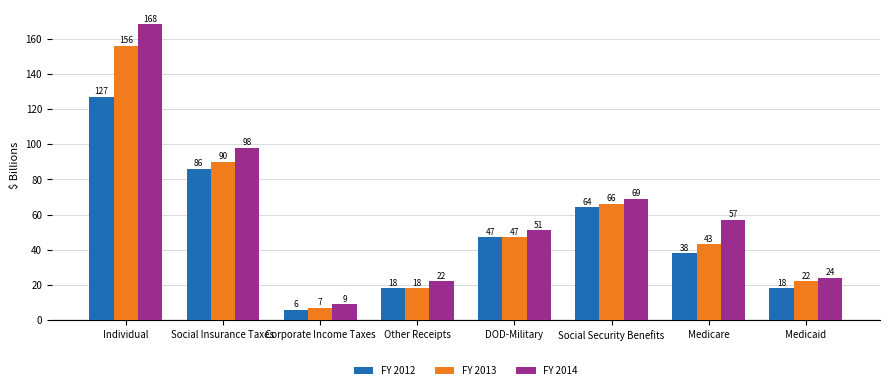

Reading left to right, extract all data points from this chart.

FY 2012: Individual=127	Social Insurance Taxes=86	Corporate Income Taxes=6	Other Receipts=18	DOD-Military=47	Social Security Benefits=64	Medicare=38	Medicaid=18
FY 2013: Individual=156	Social Insurance Taxes=90	Corporate Income Taxes=7	Other Receipts=18	DOD-Military=47	Social Security Benefits=66	Medicare=43	Medicaid=22
FY 2014: Individual=168	Social Insurance Taxes=98	Corporate Income Taxes=9	Other Receipts=22	DOD-Military=51	Social Security Benefits=69	Medicare=57	Medicaid=24